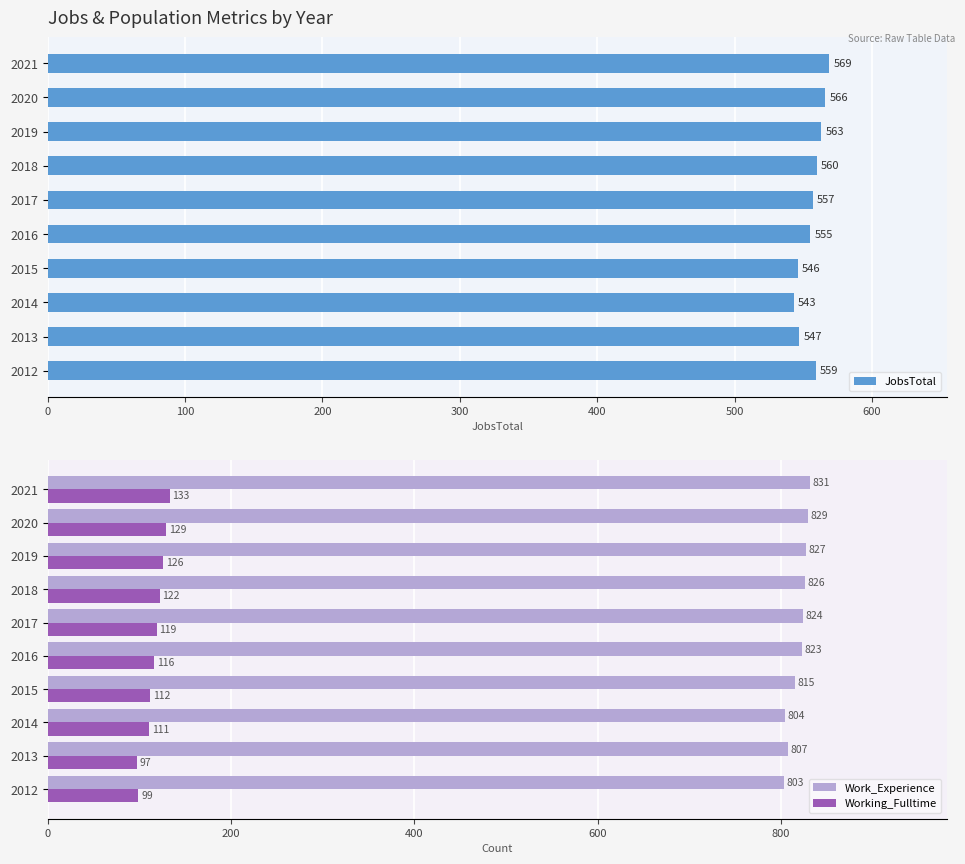

Does the chart contain stacked bars?

No